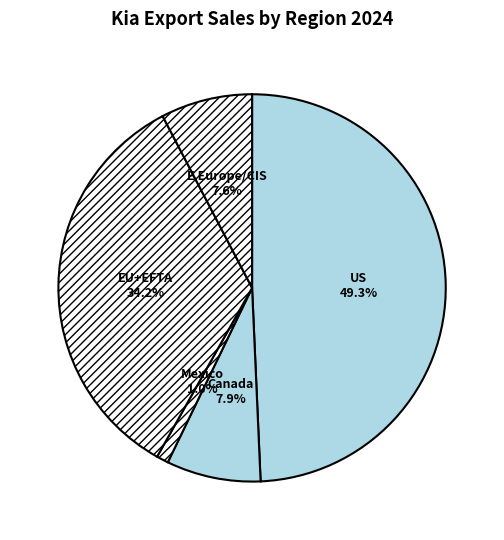

What percentage is the EU+EFTA slice, to the nearest percent?

34%